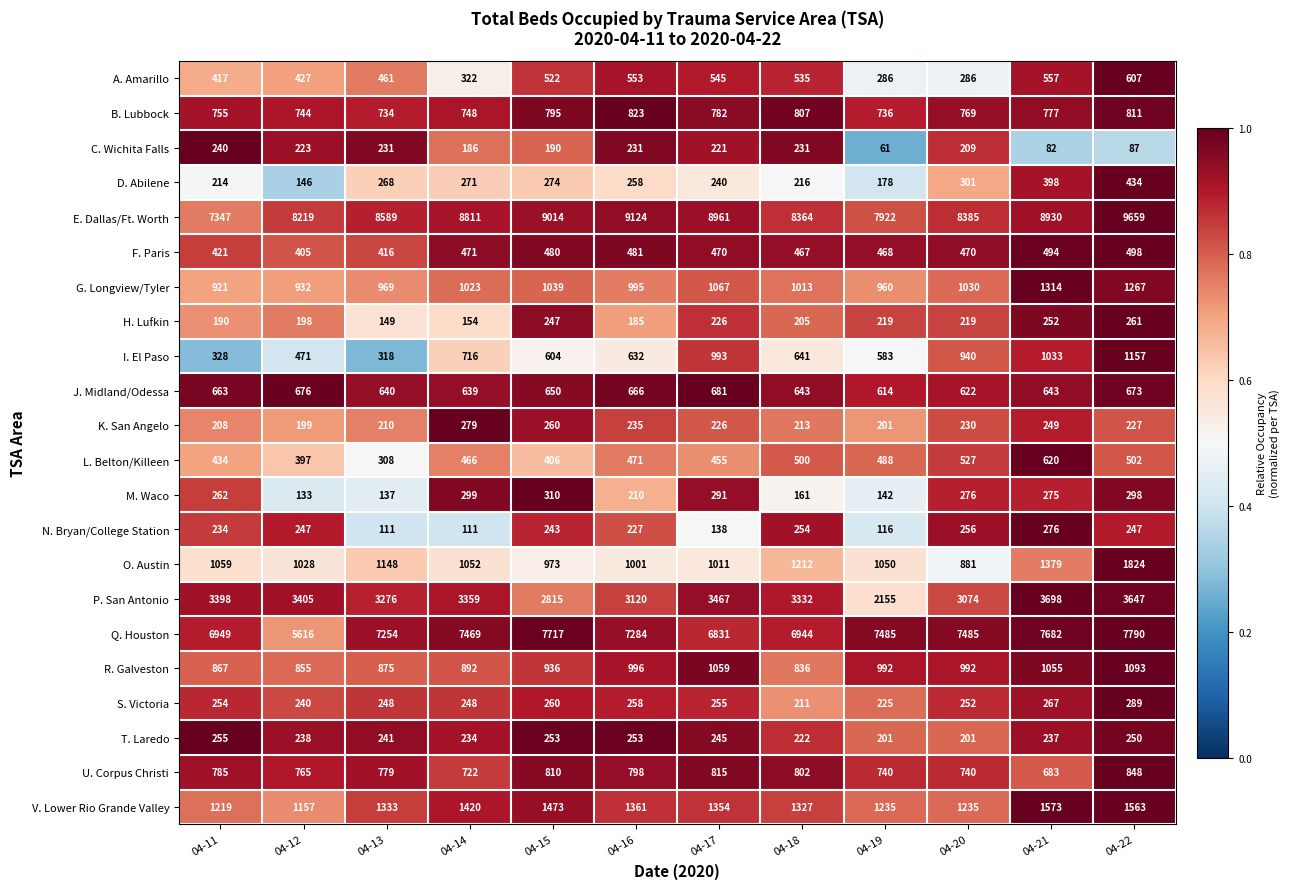

What is the difference between the highest and lowest values at 04-12?

8086